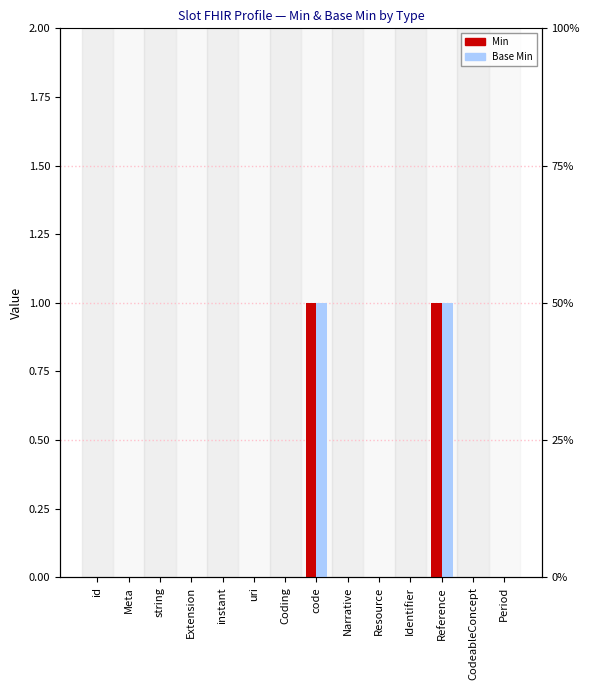

True or false: Min has a value of 0 at Meta.

True